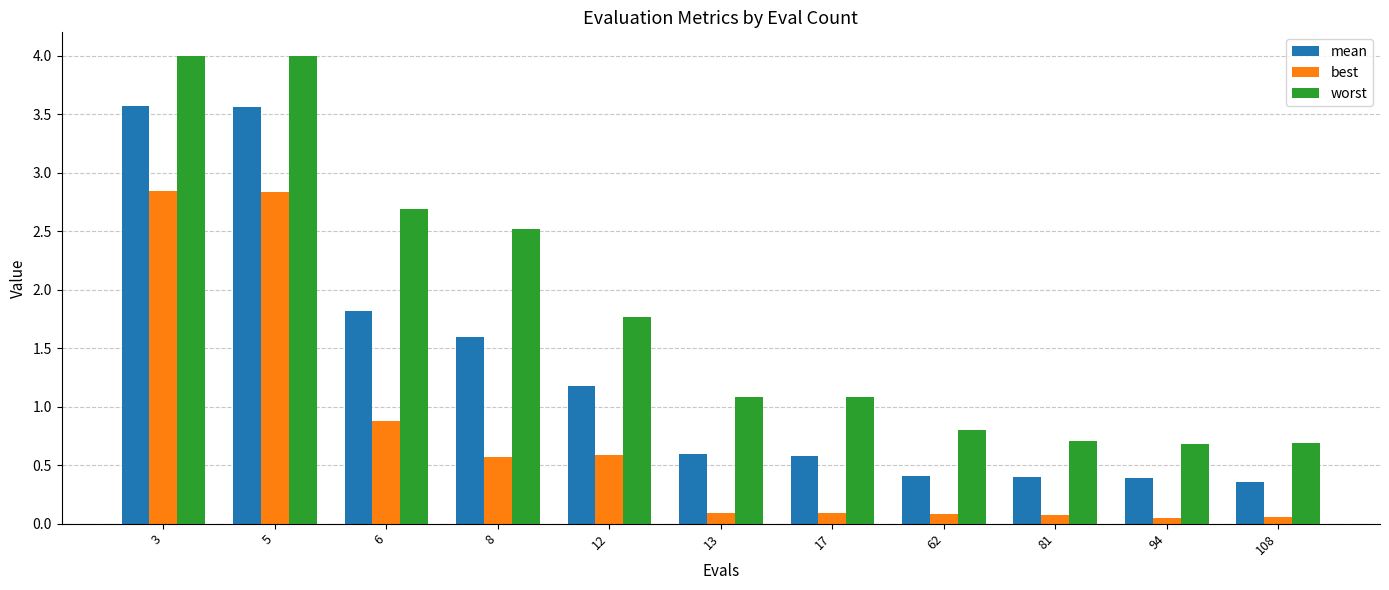

Where is mean nearest to the value 1?

12